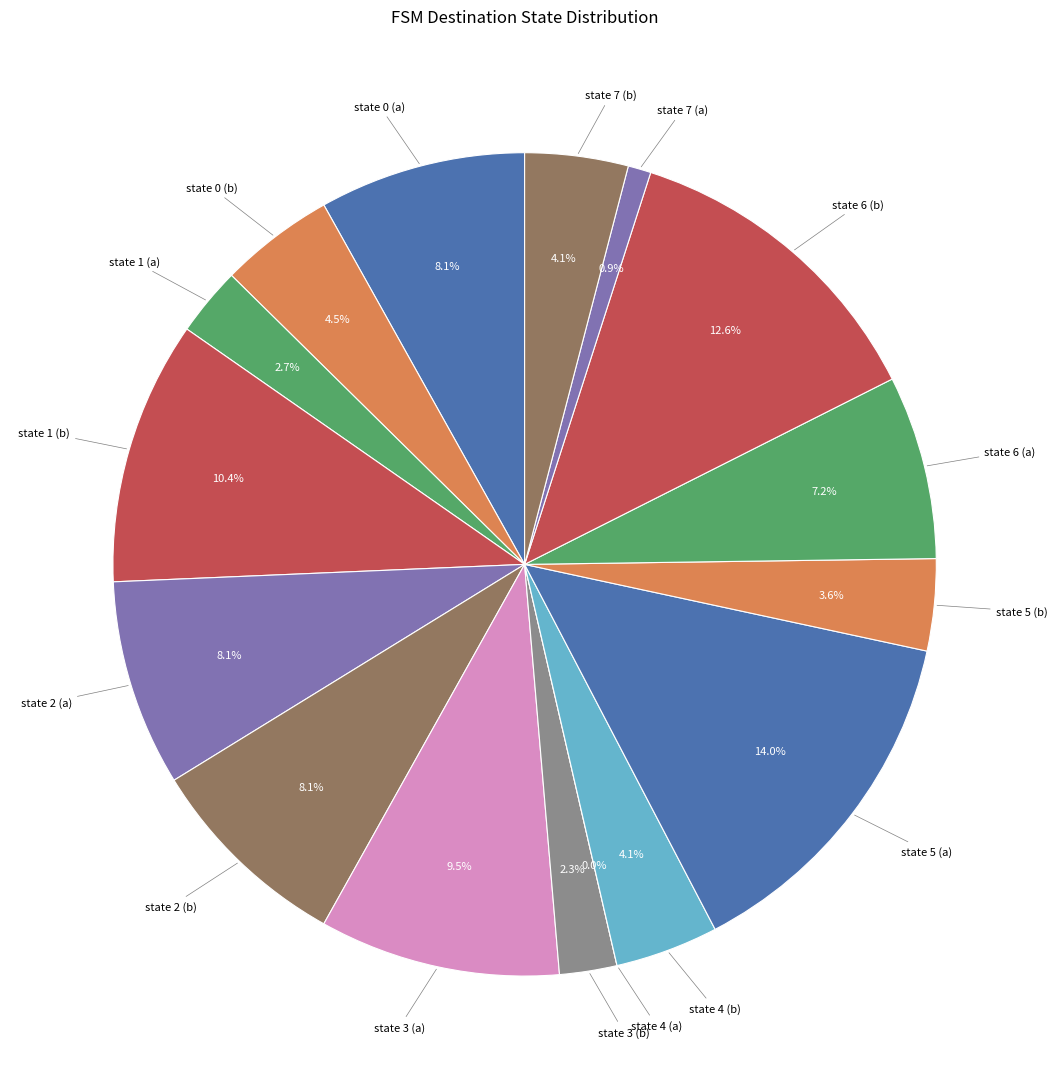

How many segments does this pie chart have?

16